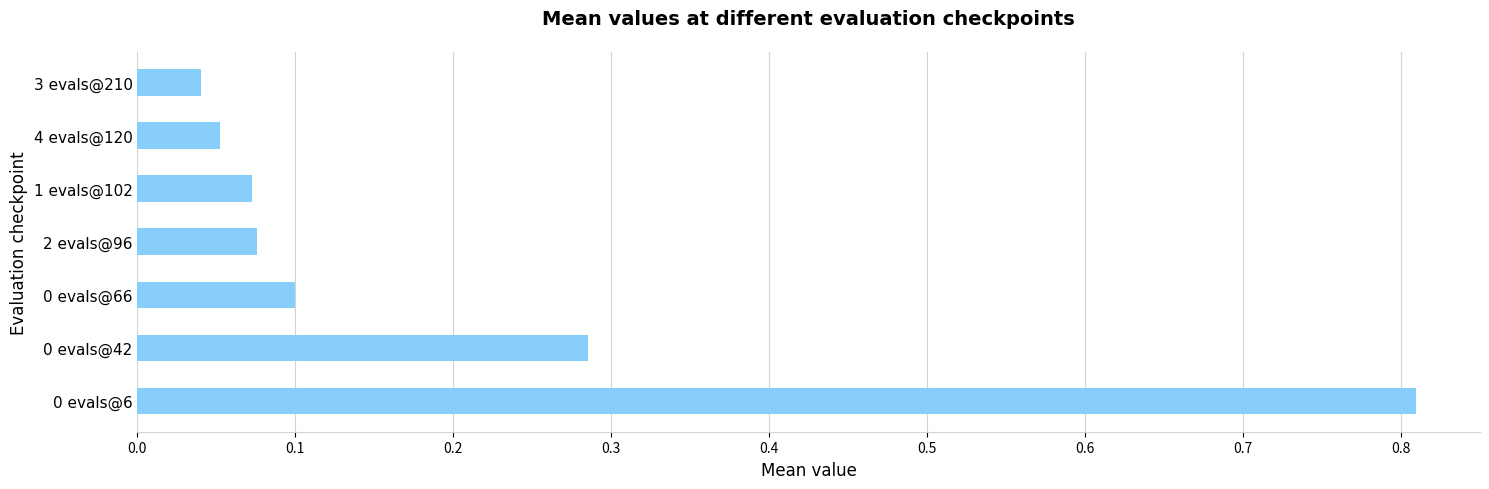

What is the sum of all values?

1.4